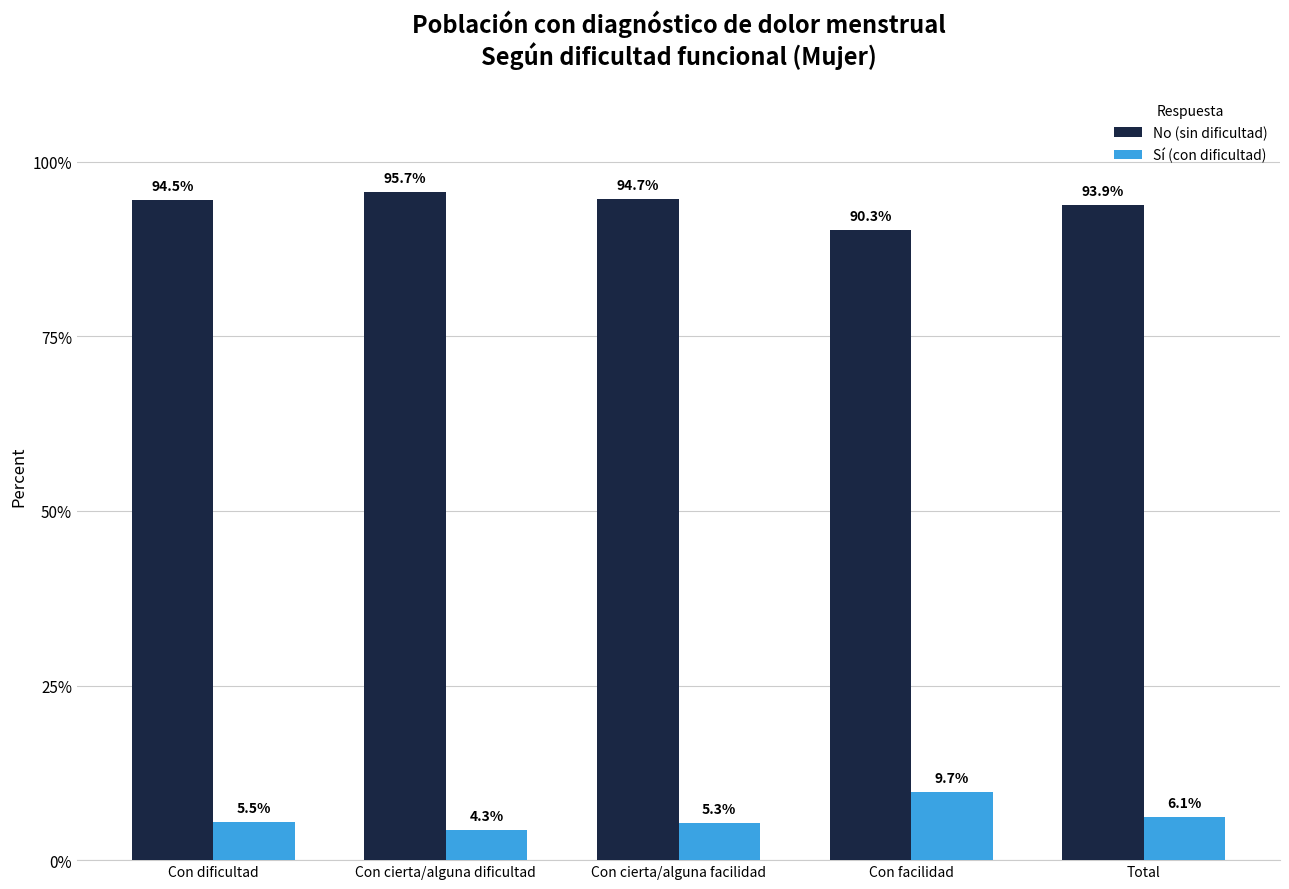

What position from the right is Total?

1